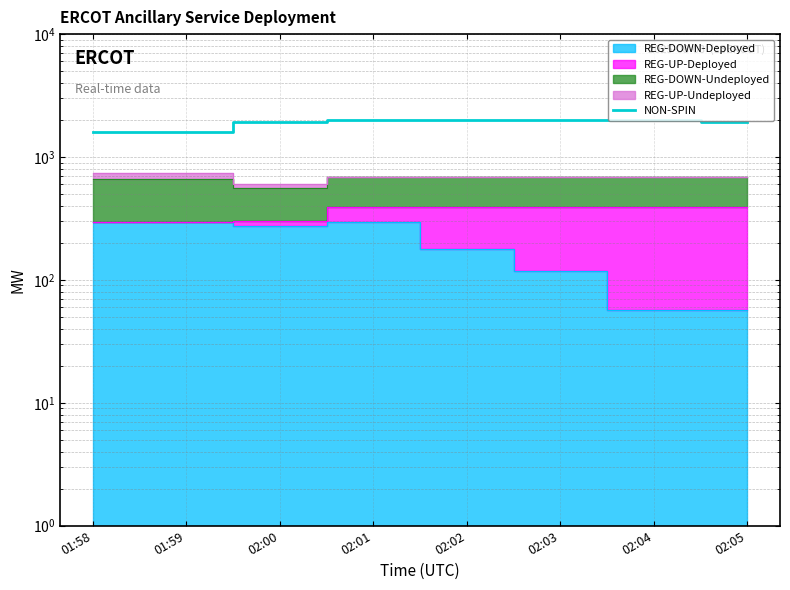

Between 02:00 and 01:58, which is larger?

02:00